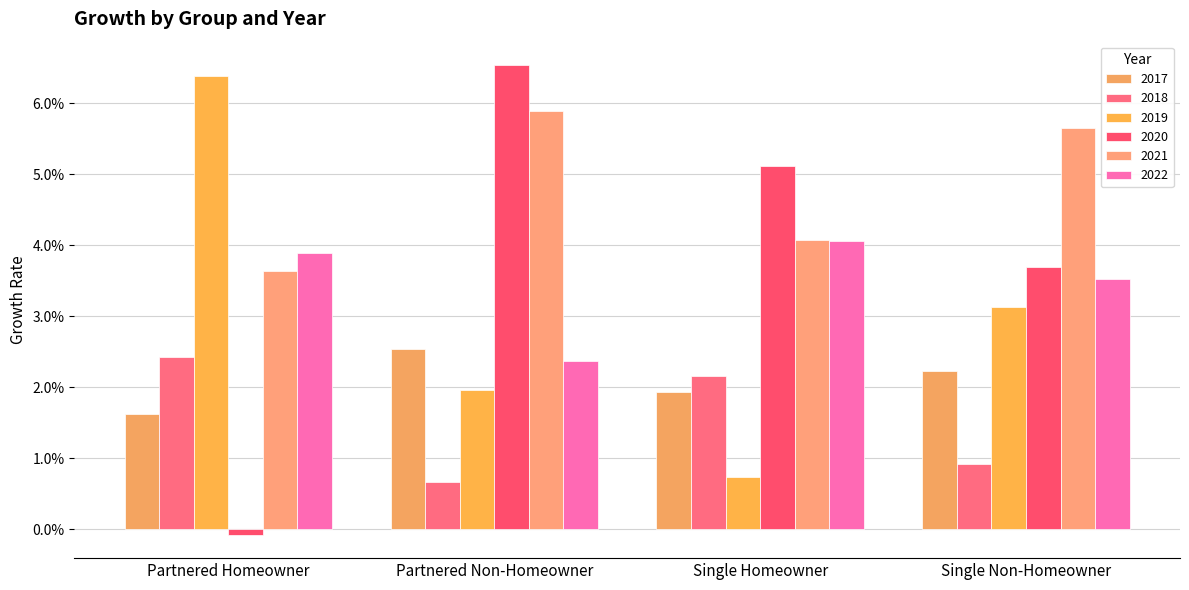

Are the bars grouped side by side (vs. stacked)?

Yes